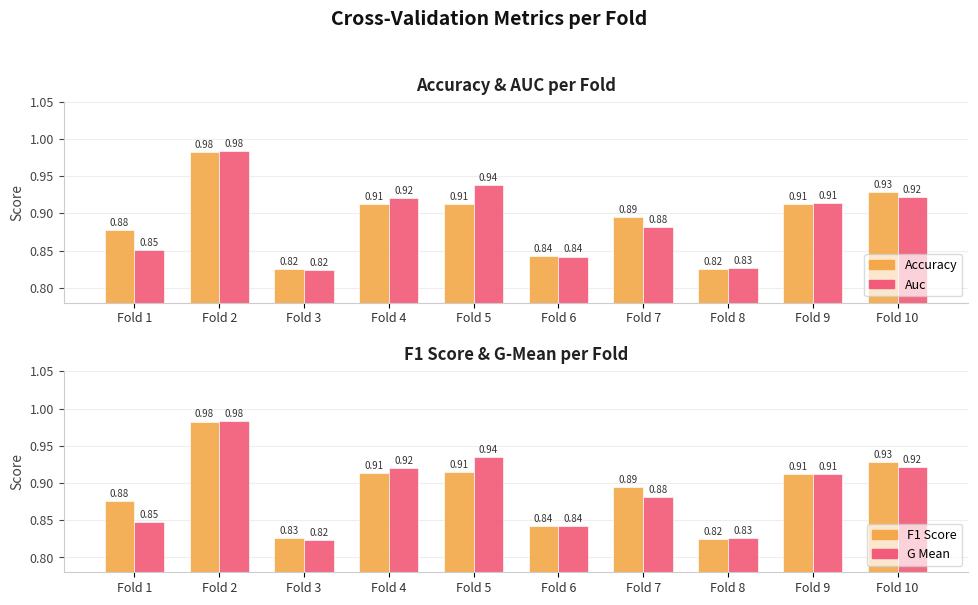

Reading left to right, extract all data points from this chart.

accuracy: 0.9	1.0	0.8	0.9	0.9	0.8	0.9	0.8	0.9	0.9
auc: 0.9	1.0	0.8	0.9	0.9	0.8	0.9	0.8	0.9	0.9
f1_score: 0.9	1.0	0.8	0.9	0.9	0.8	0.9	0.8	0.9	0.9
g_mean: 0.8	1.0	0.8	0.9	0.9	0.8	0.9	0.8	0.9	0.9